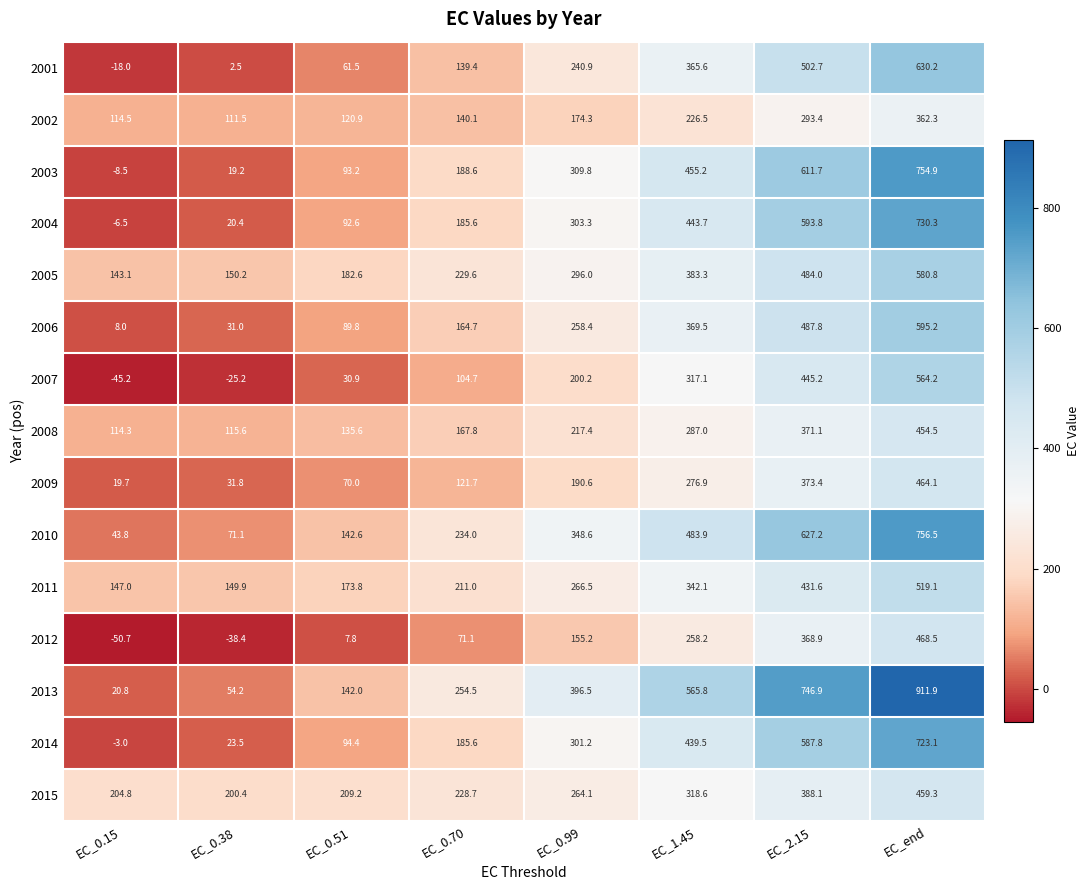

What is the greatest value displayed?

911.9